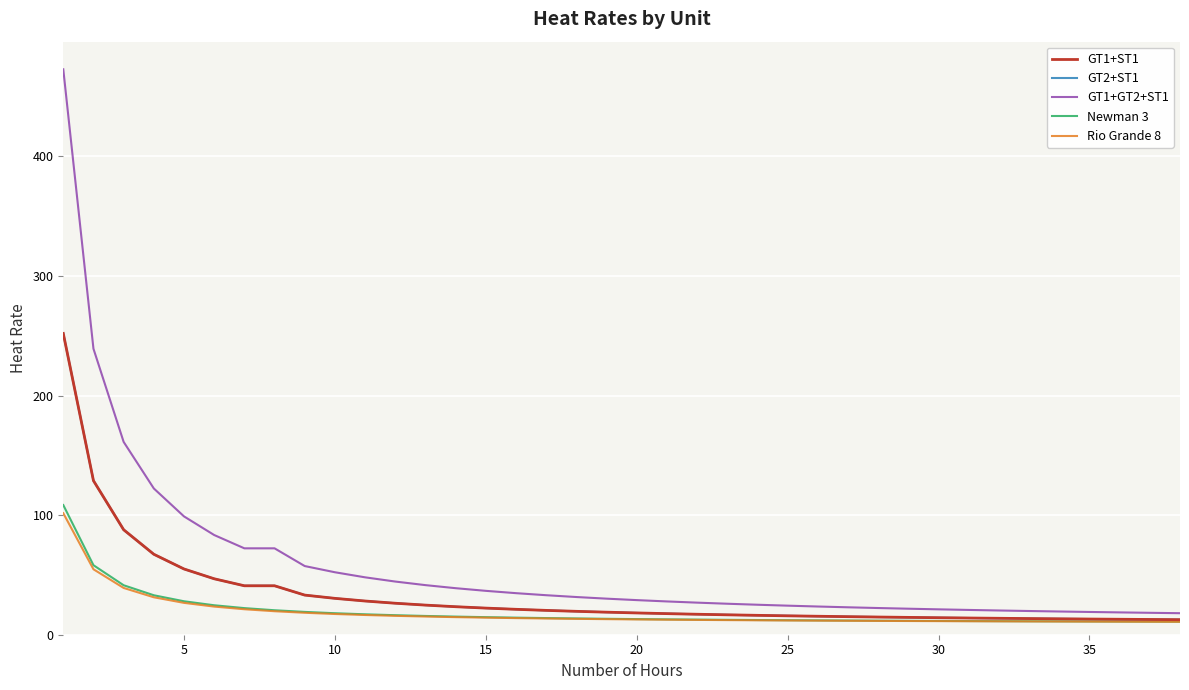

Which series has the largest total across all categories?

GT1+GT2+ST1